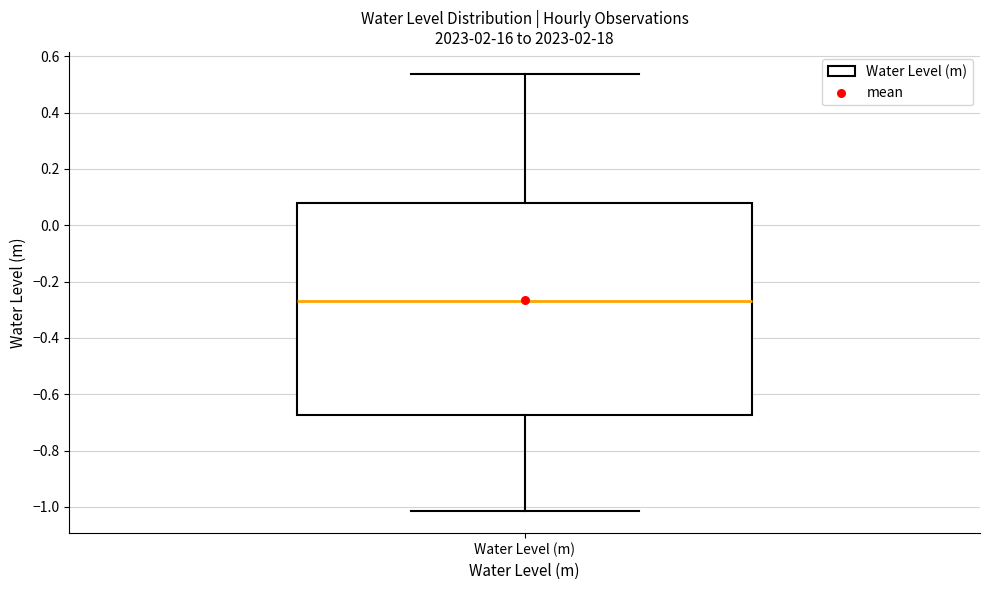

Read this box plot against the y-axis: the position of the median line, the range covered by the box, and the ends of both whiskers. The values are not printed on the chart, so give them approximately, as read against the axis.

median -0.26, box -0.68 to 0.08, whiskers -1.02 to 0.54